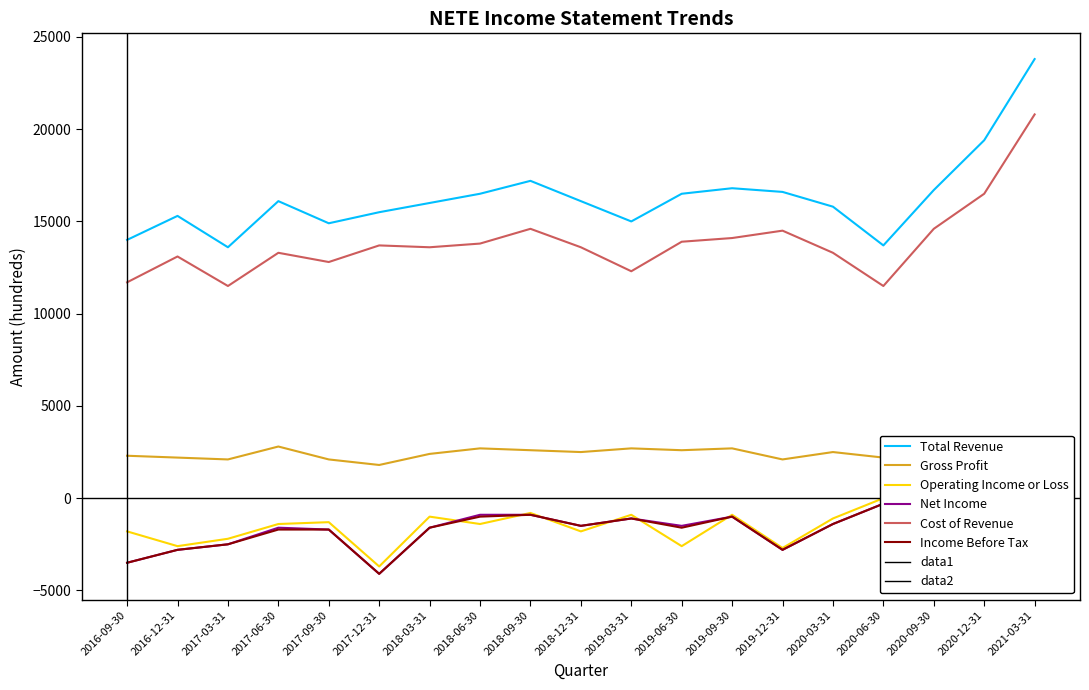

Reading left to right, what are all the values shown in this chart?

Total Revenue: 14000	15300	13600	16100	14900	15500	16000	16500	17200	16100	15000	16500	16800	16600	15800	13700	16700	19400	23800
Gross Profit: 2300	2200	2100	2800	2100	1800	2400	2700	2600	2500	2700	2600	2700	2100	2500	2200	2100	2900	3000
Operating Income or Loss: -1800	-2600	-2200	-1400	-1300	-3700	-1000	-1400	-800	-1800	-900	-2600	-900	-2700	-1100	0	-1900	-1500	-300
Net Income: -3500	-2800	-2500	-1600	-1700	-4100	-1600	-900	-900	-1500	-1100	-1500	-1000	-2800	-1400	-300	-2300	-1900	300
Cost of Revenue: 11700	13100	11500	13300	12800	13700	13600	13800	14600	13600	12300	13900	14100	14500	13300	11500	14600	16500	20800
Income Before Tax: -3500	-2800	-2500	-1700	-1700	-4100	-1600	-1000	-900	-1500	-1100	-1600	-1000	-2800	-1400	-300	-2300	-1900	300